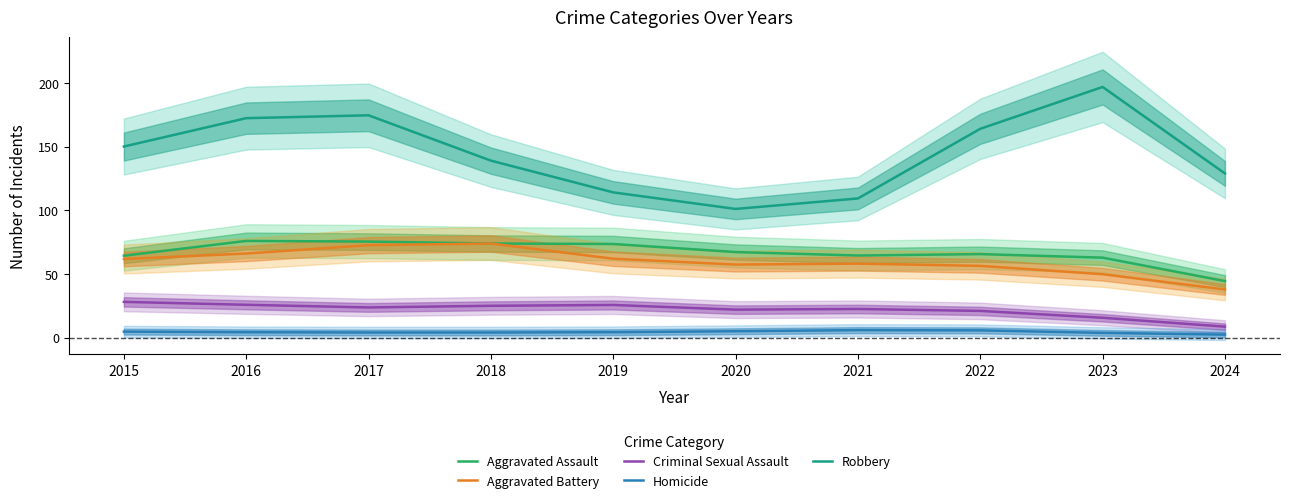

Reading left to right, extract all data points from this chart.

Aggravated Assault: 2015=64.4	2016=76.0	2017=75.5	2018=73.9	2019=73.6	2020=67.2	2021=64.5	2022=65.6	2023=62.8	2024=44.4
Aggravated Battery: 2015=61.8	2016=66.1	2017=72.6	2018=73.9	2019=62.0	2020=57.4	2021=58.2	2022=56.4	2023=49.8	2024=37.8
Criminal Sexual Assault: 2015=28.1	2016=25.8	2017=23.7	2018=25.0	2019=25.7	2020=22.0	2021=22.5	2022=21.0	2023=15.6	2024=8.6
Homicide: 2015=4.7	2016=4.3	2017=4.0	2018=4.0	2019=4.3	2020=5.0	2021=5.9	2022=5.7	2023=3.7	2024=2.4
Robbery: 2015=150.2	2016=172.4	2017=174.7	2018=139.1	2019=114.1	2020=101.1	2021=109.4	2022=164.1	2023=197.0	2024=129.0